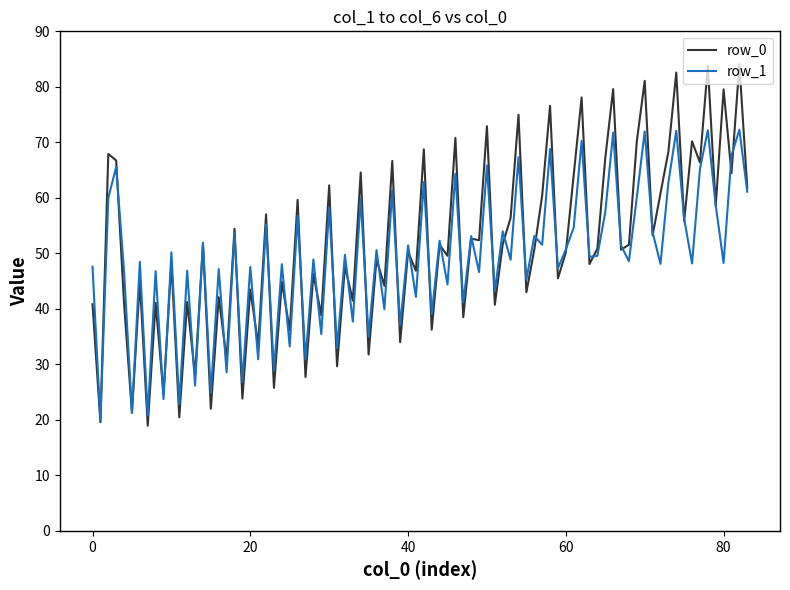

List the series in order of their peak value, highest first.

row_0, row_1